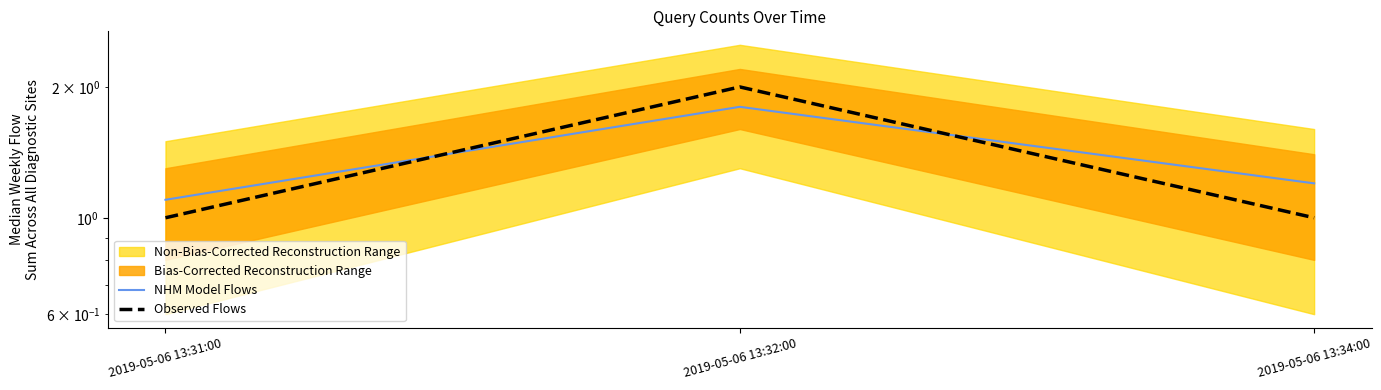

Reading left to right, what are all the values shown in this chart?

NHM Model Flows: 2019-05-06 13:31:00=1.1	2019-05-06 13:32:00=1.8	2019-05-06 13:34:00=1.2
Observed Flows: 2019-05-06 13:31:00=1.0	2019-05-06 13:32:00=2.0	2019-05-06 13:34:00=1.0